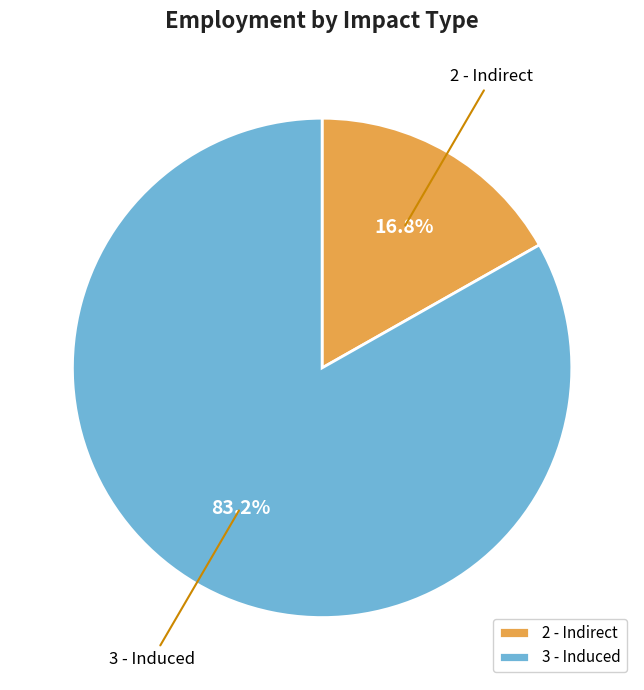

How many segments does this pie chart have?

2